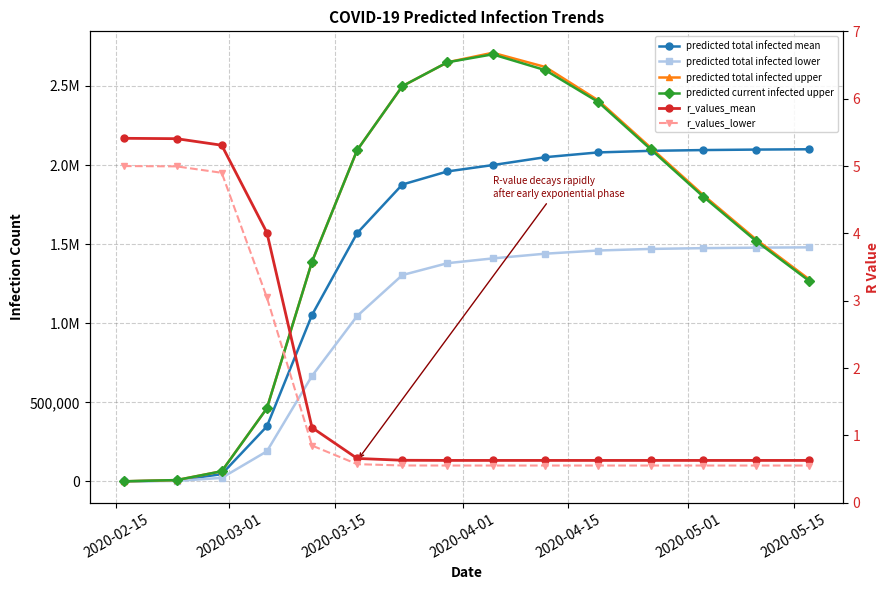

What is the average value of the predicted total infected upper series?

1576062.1